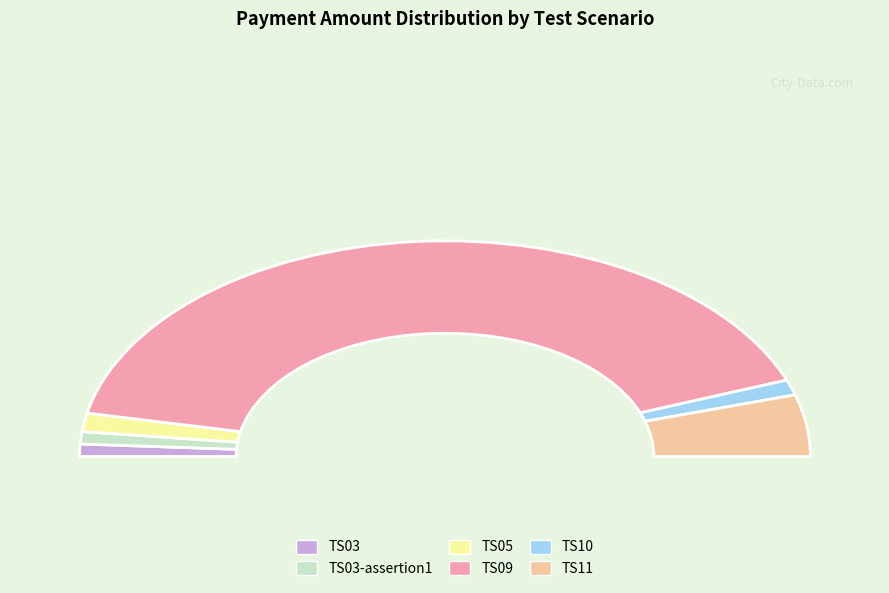

Approximately how many times larger is the value at TS10 compared to TS03?

1.2